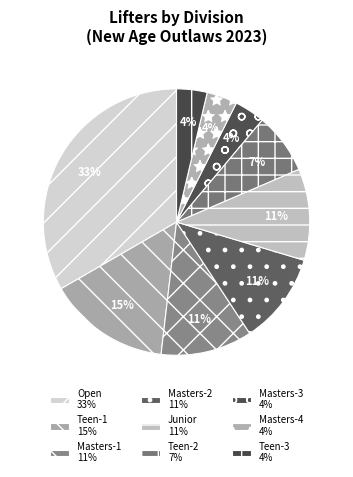

How many slices are in this pie chart?

9